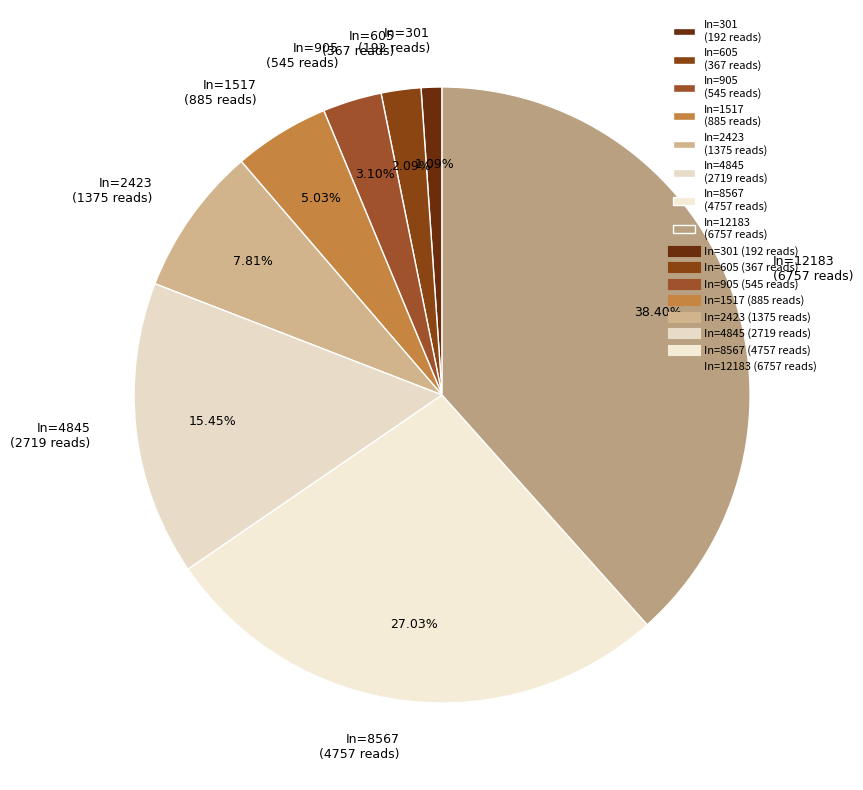

To the nearest percent, what is the difference between the largest and smallest slice percentages?

37%